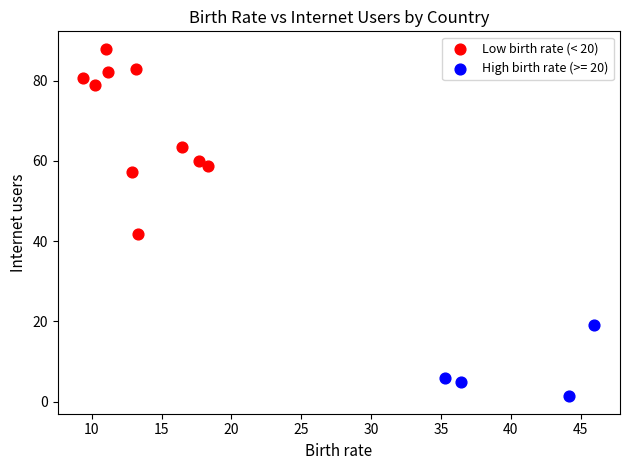

Which series reaches the minimum Y coordinate?

High birth rate (>= 20)